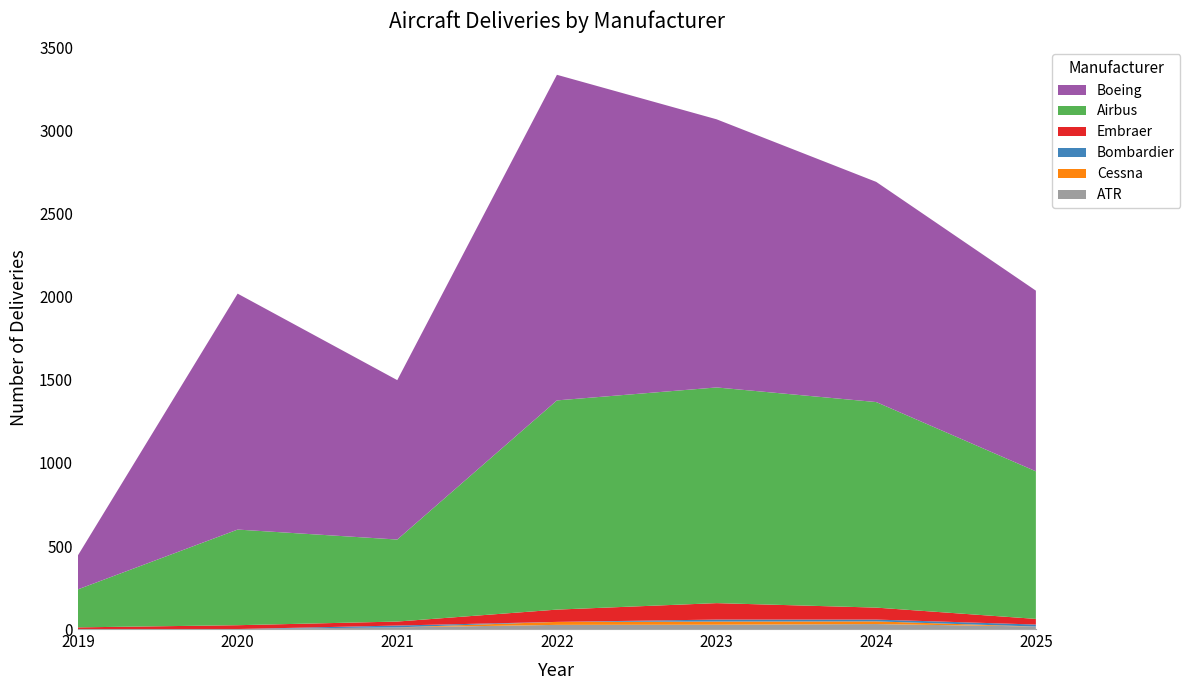

Reading left to right, transcribe all the data shown in this chart.

Airbus: 229	576	494	1260	1299	1238	889
Boeing: 205	1421	960	1961	1615	1326	1088
Embraer: 10	23	24	74	99	72	34
ATR: 0	0	10	25	26	30	15
Cessna: 0	0	0	18	19	16	0
Bombardier: 0	0	11	0	12	11	12